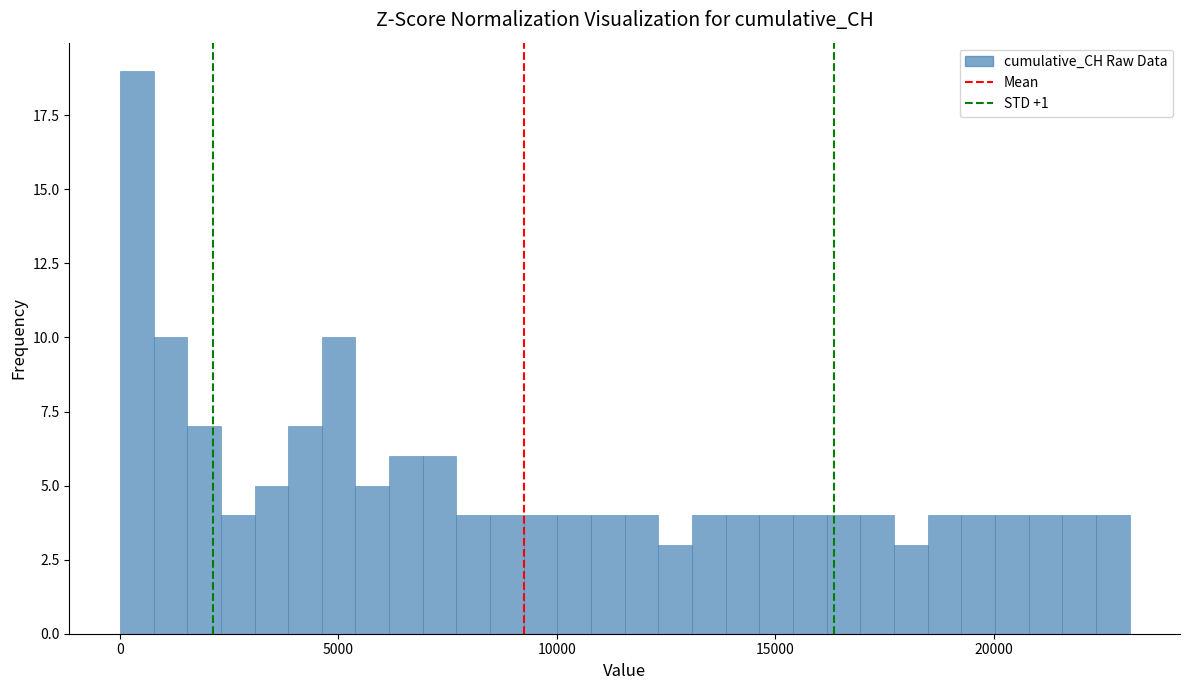

Around what value on the x-axis is the tallest bar? Give the approximate position of its centre, as read against the axis.

500